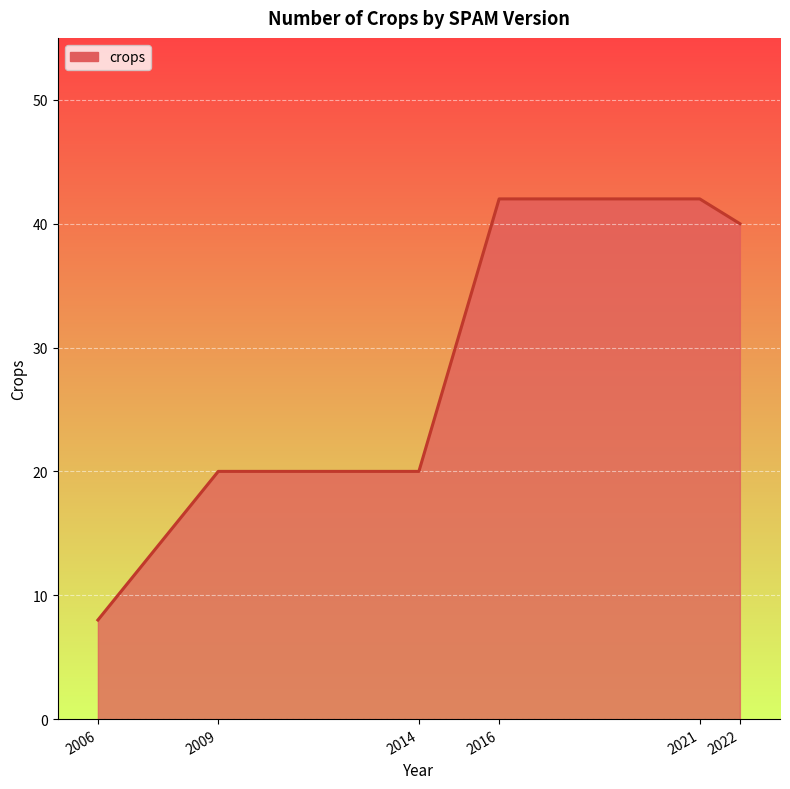

What is the ratio of the value at 2009 to the value at 2021?

0.5